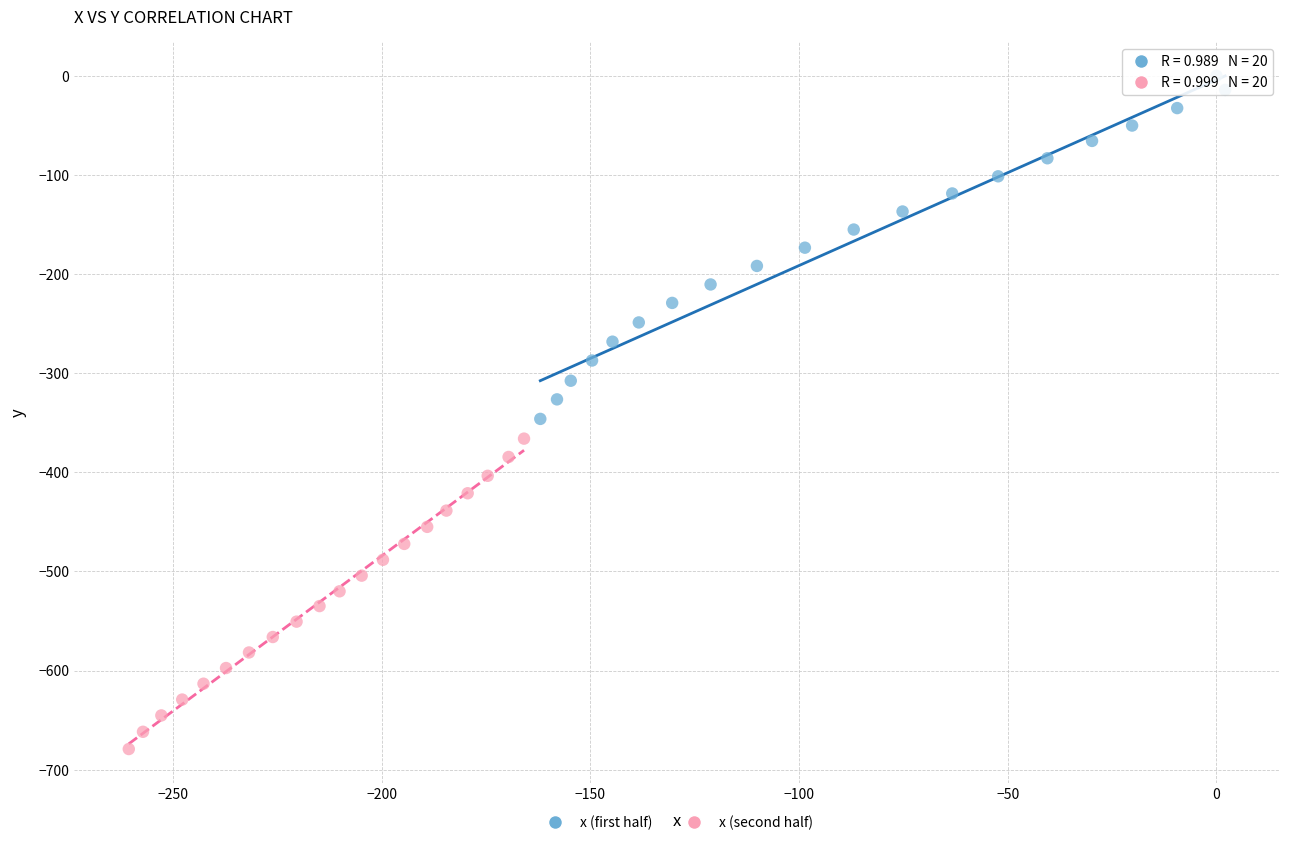

Which series reaches the minimum Y coordinate?

x (second half)